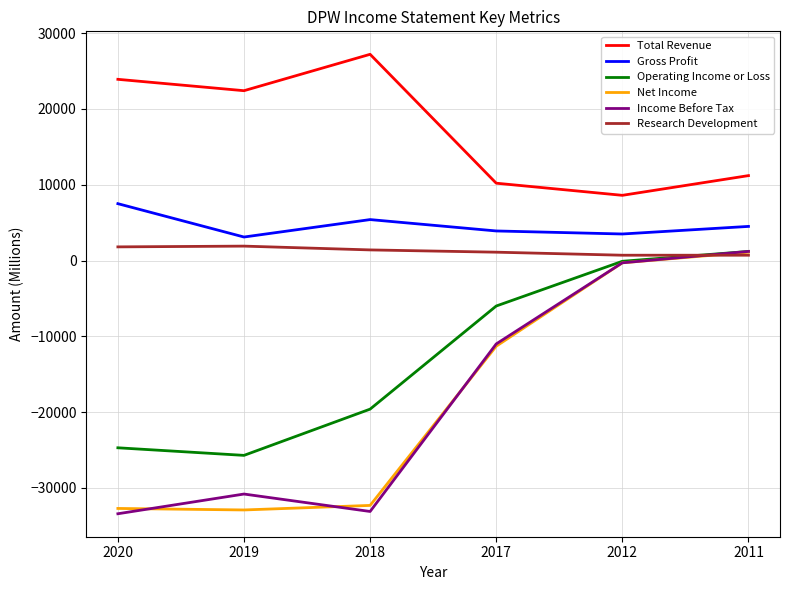

Which series changed the most between 2020 and 2012?

Income Before Tax